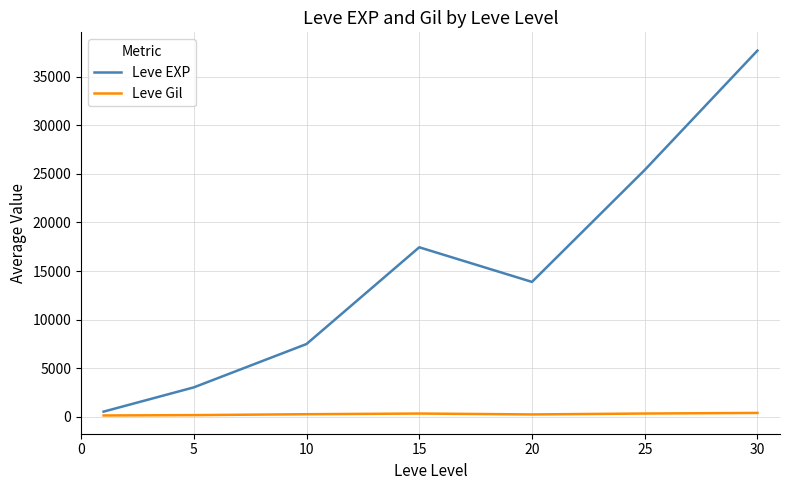

True or false: Leve EXP and Leve Gil cross at least once.

False